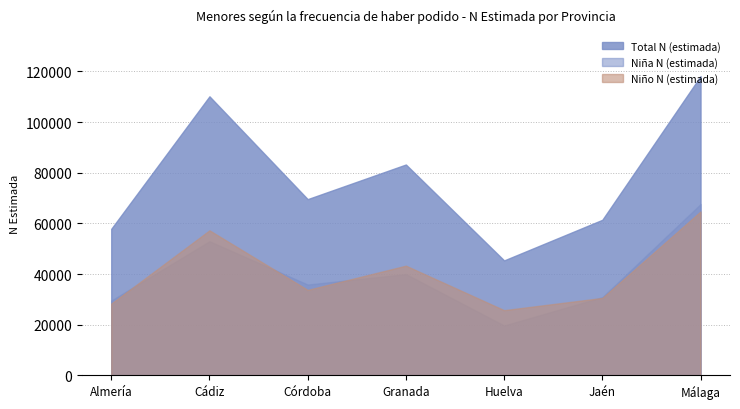

Is the value of Niña N (estimada) at Huelva greater than the value of Niño N (estimada) at Córdoba?

No